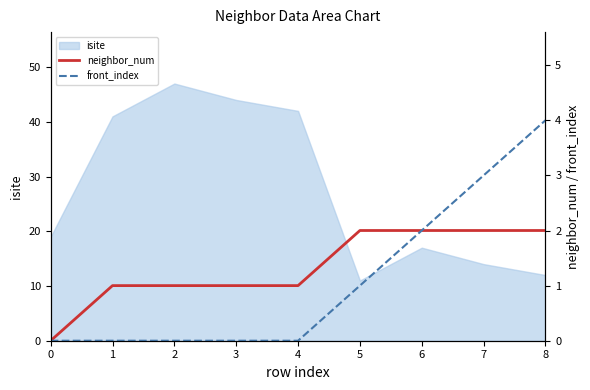

The value of isite at 1 is 63. True or false?

False